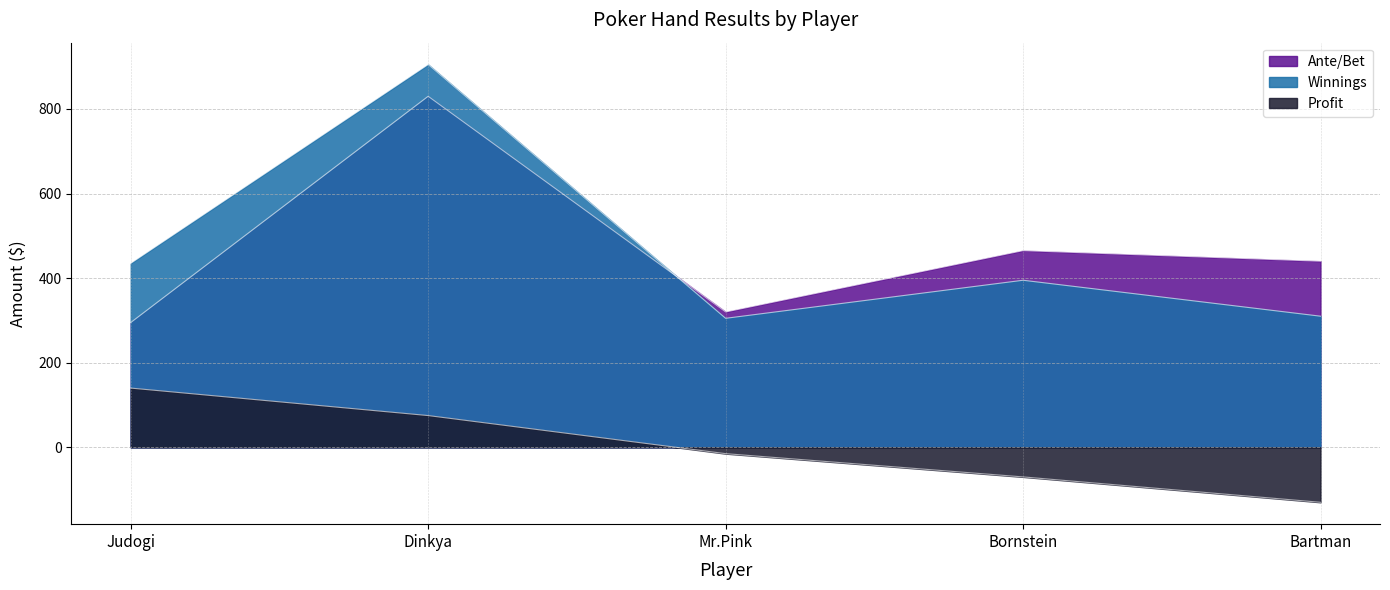

Read the Winnings value at Mr.Pink, to the nearest 100.

300